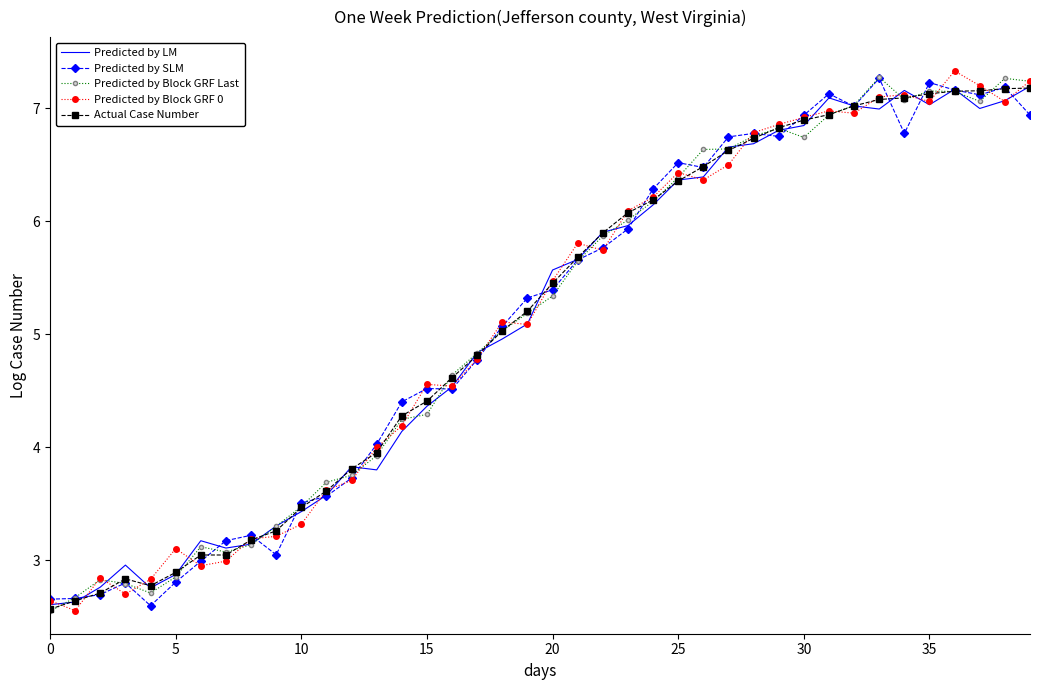

What is the greatest value displayed?

7.3